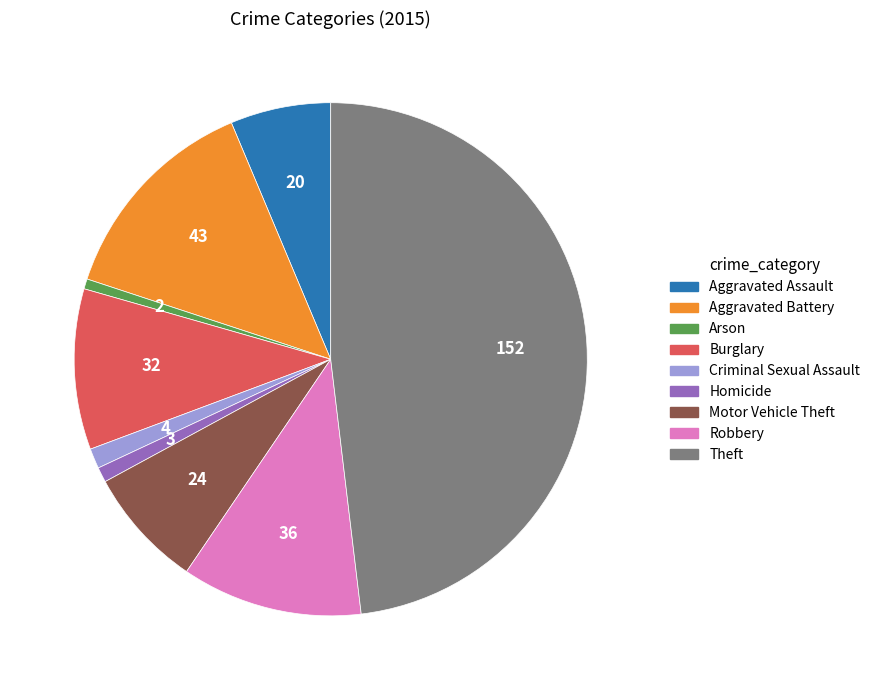

Which category has the biggest portion of the pie?

Theft